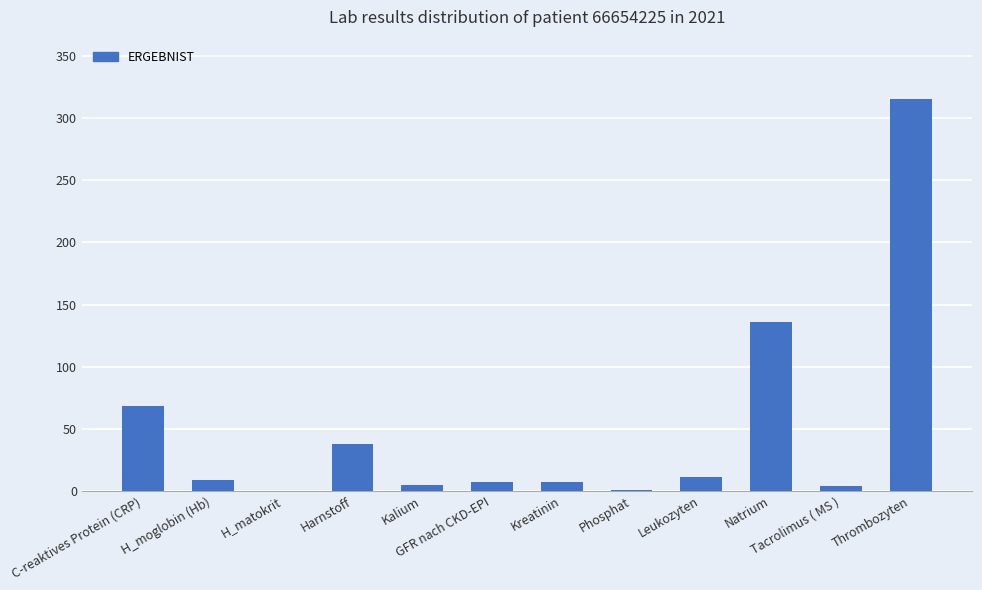

Are the bars horizontal?

No